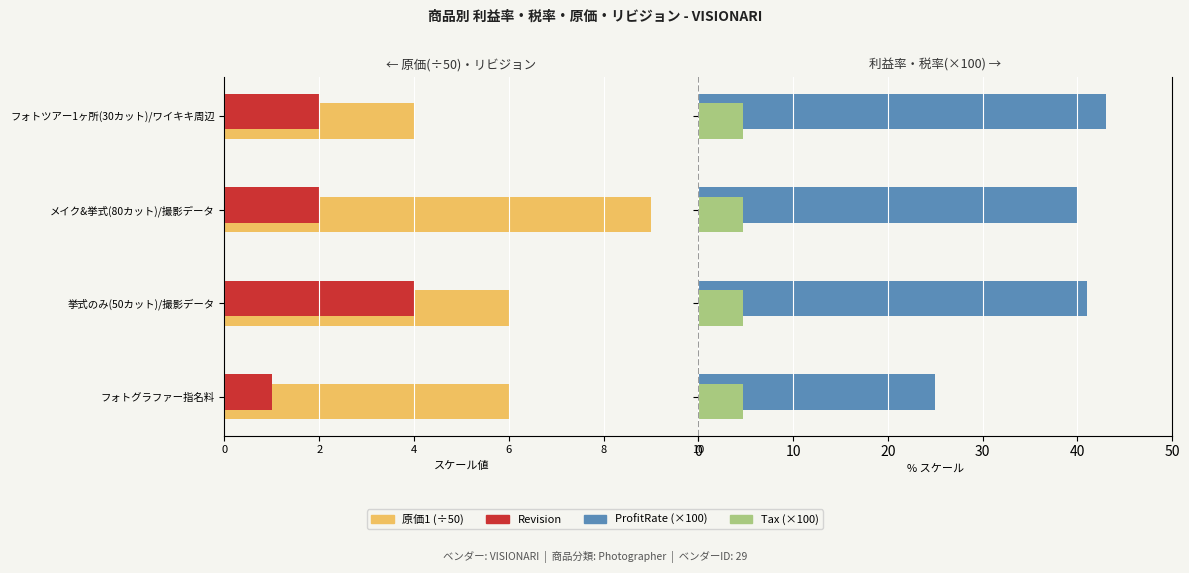

Where does the ProfitRate series first go above 41?

フォトツアー1ヶ所(30カット)/ワイキキ周辺